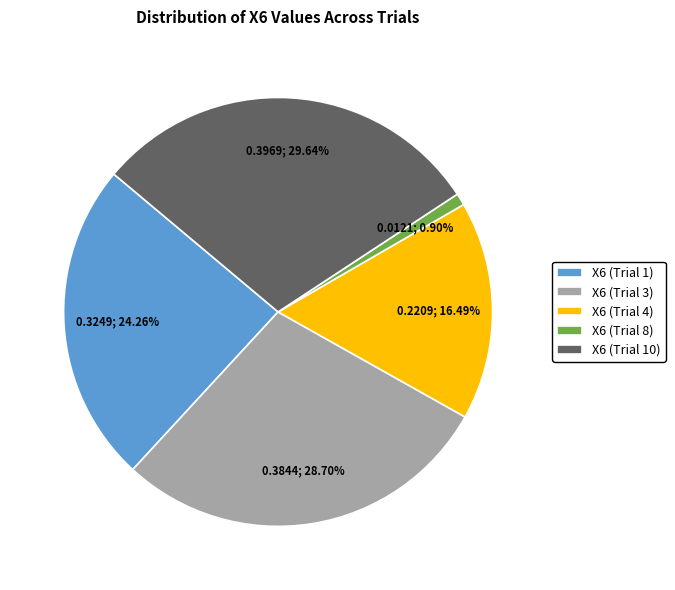

Rank the categories by value from lowest to highest.

X6 (Trial 8), X6 (Trial 4), X6 (Trial 1), X6 (Trial 3), X6 (Trial 10)